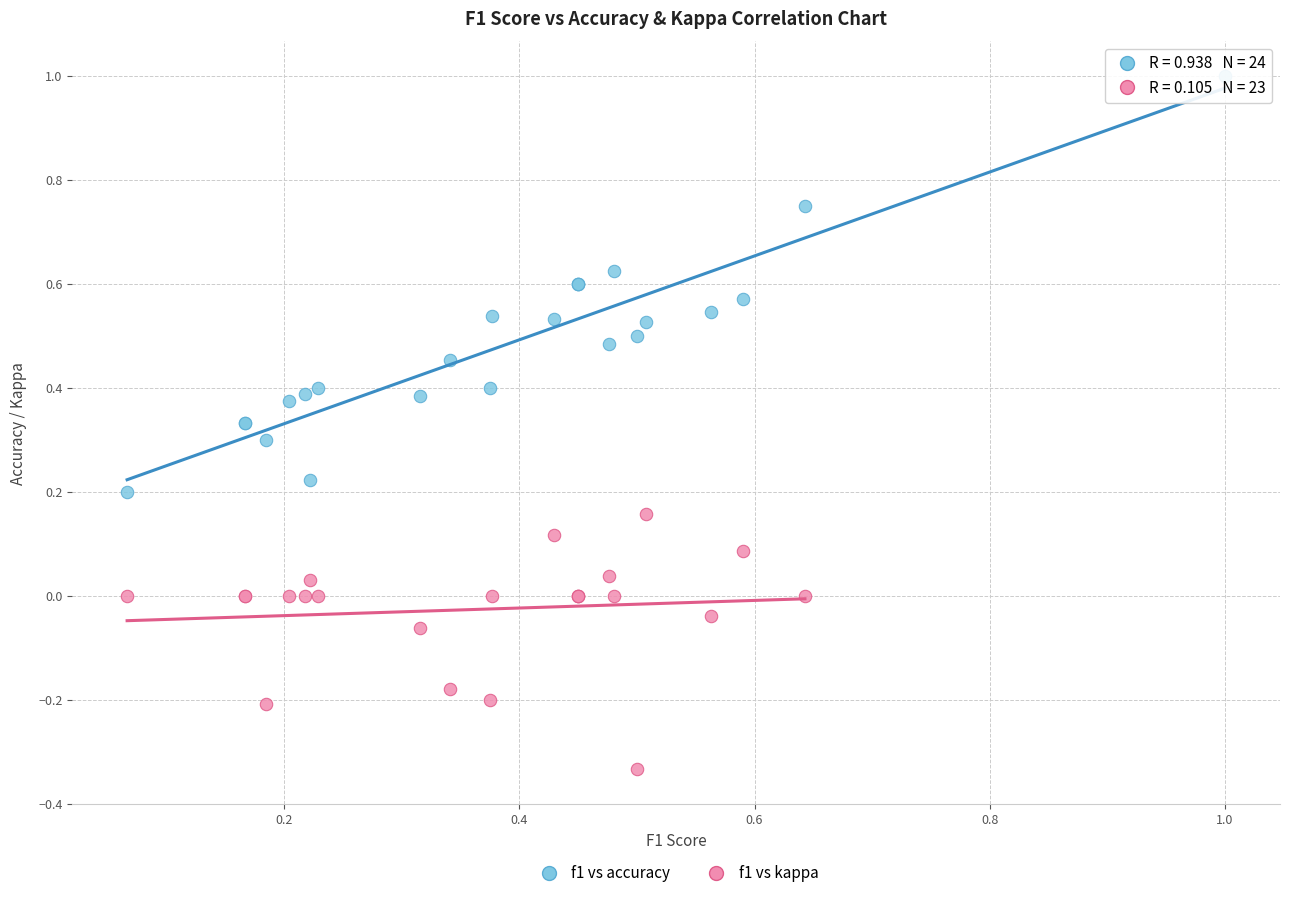

Which series reaches the minimum Y coordinate?

f1 vs kappa